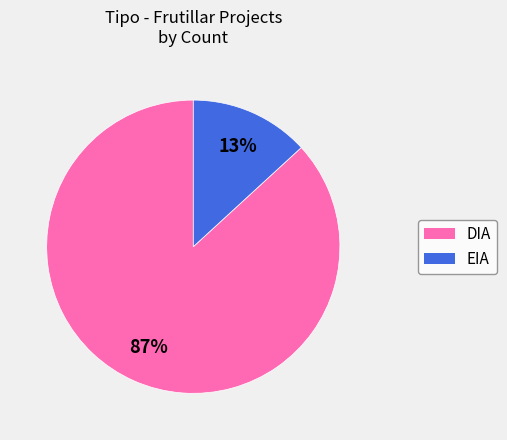

Is there a majority slice in this chart?

Yes